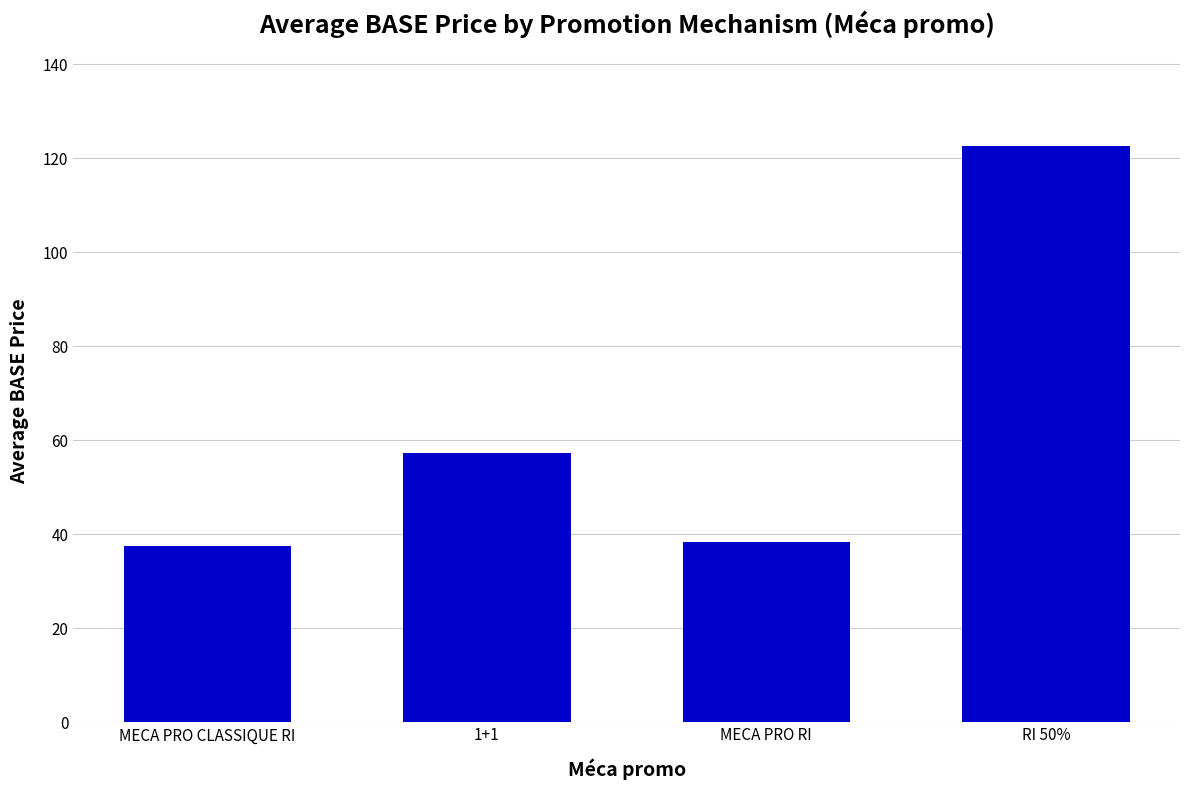

What is the smallest value displayed?

37.3